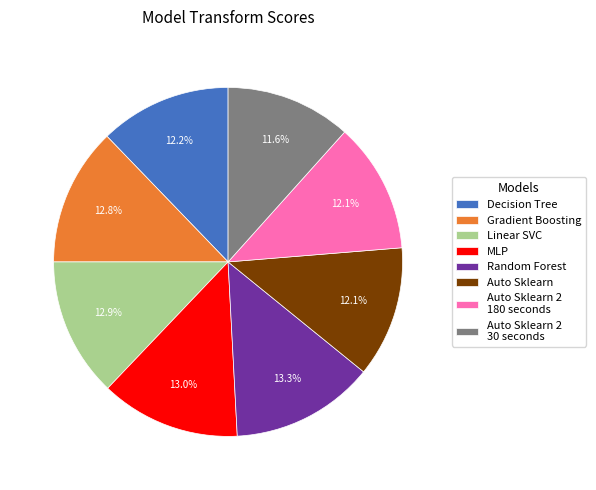

To the nearest percent, what percentage of the pie is Gradient Boosting?

13%